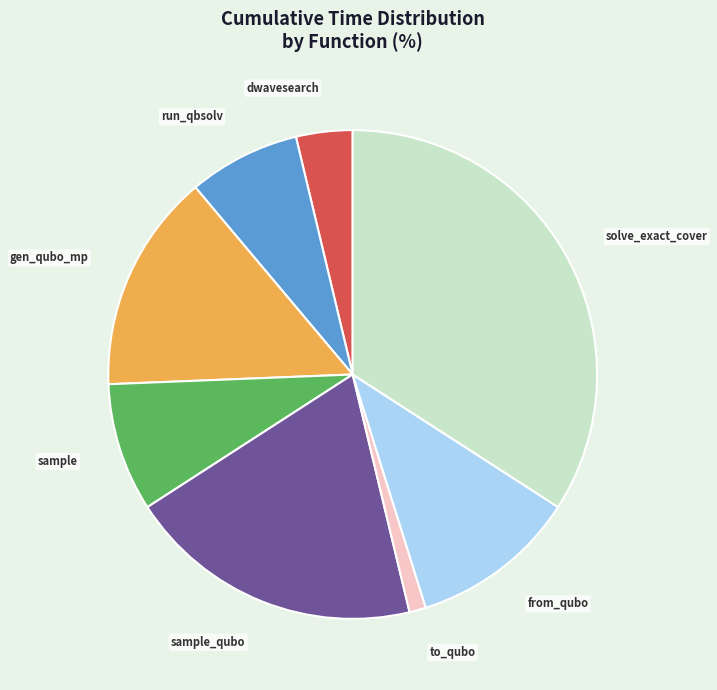

Combined, do solve_exact_cover and to_qubo account for over 50%?

No